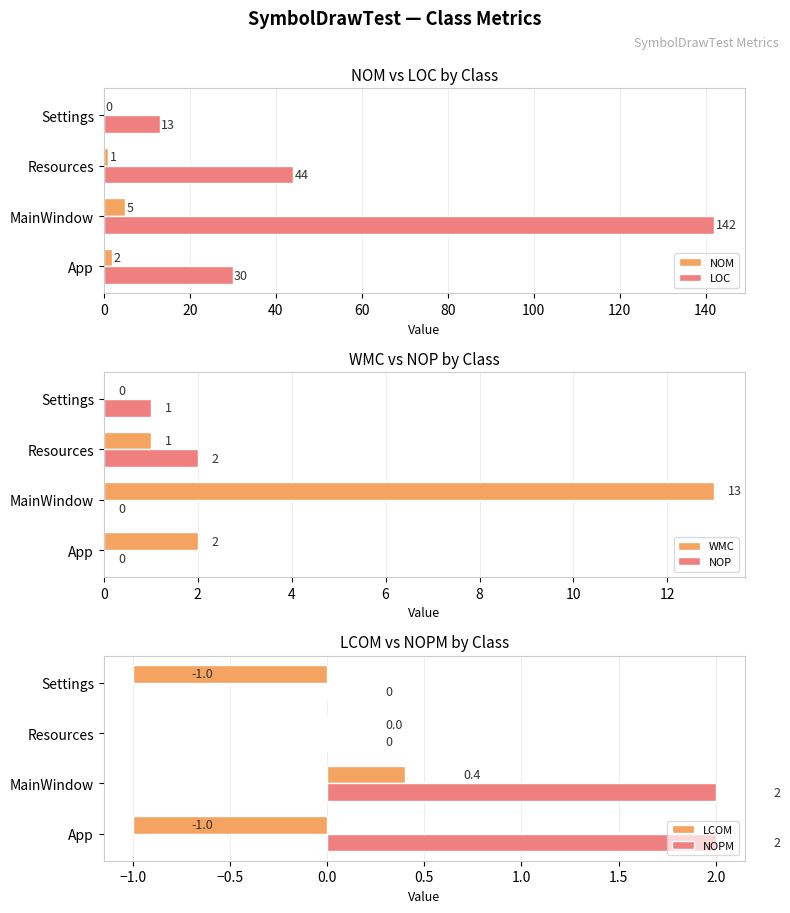

How many positive values does the LCOM series have?

1